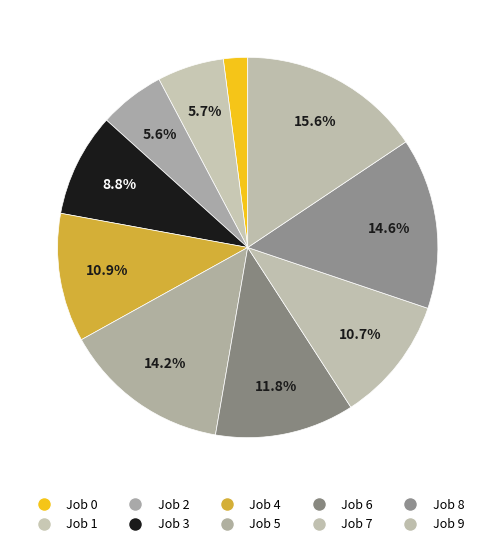

Count the number of slices in the pie.

10